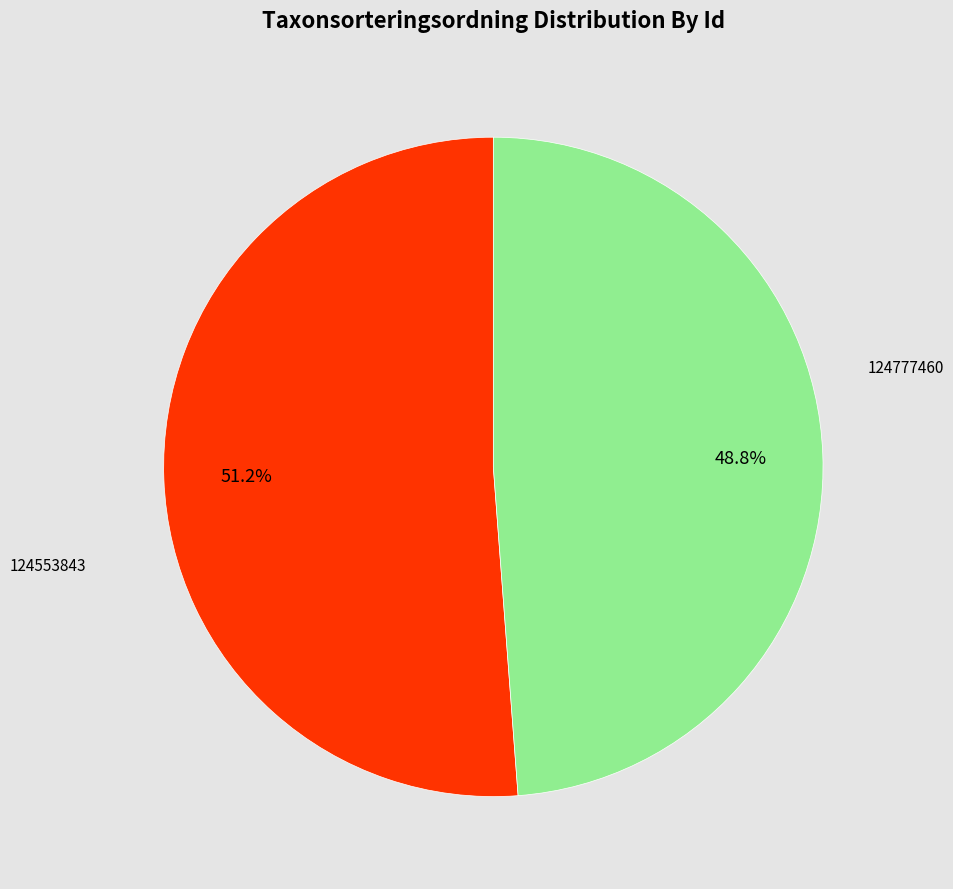

Is there a majority slice in this chart?

Yes